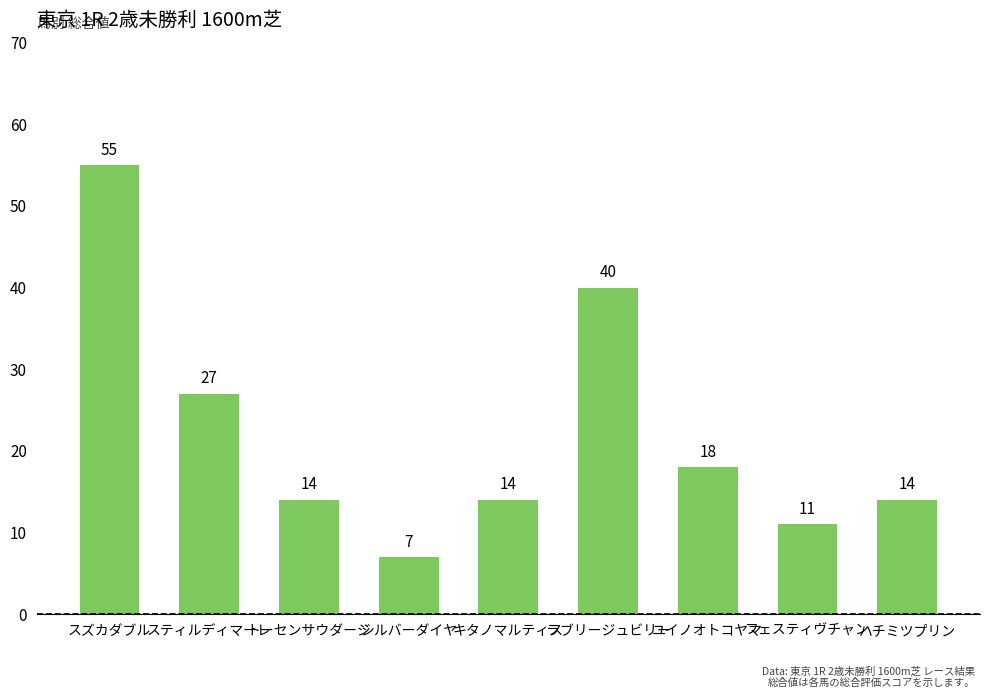

What is the sum of all values?

200